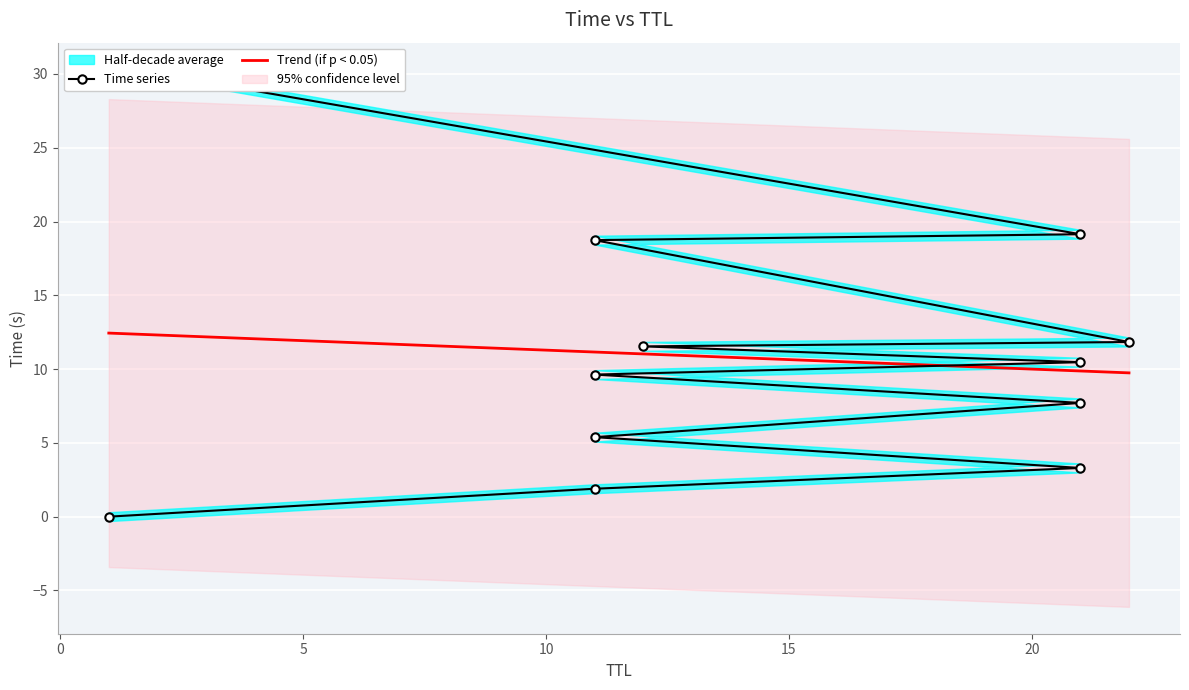

List the labels in order of value, smallest first.

1, 11, 21, 11, 21, 11, 21, 12, 22, 11, 21, 2